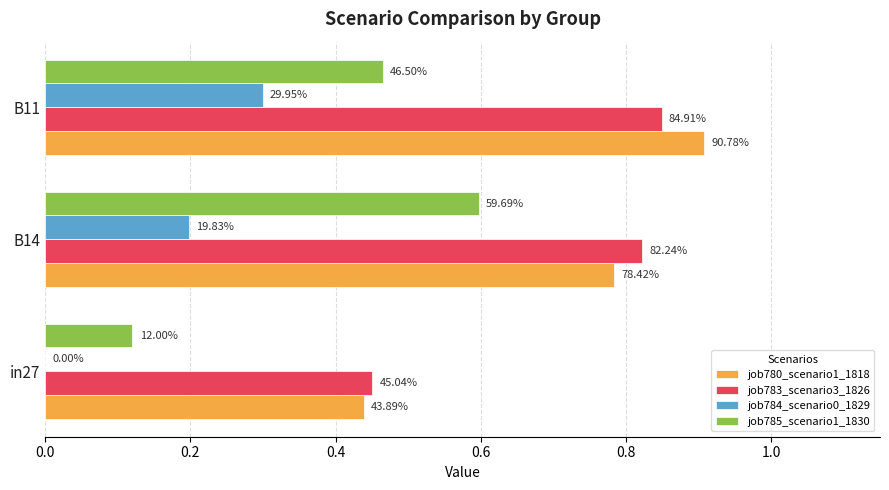

What are all the series names shown in the legend?

job780_scenario1_1818, job783_scenario3_1826, job784_scenario0_1829, job785_scenario1_1830